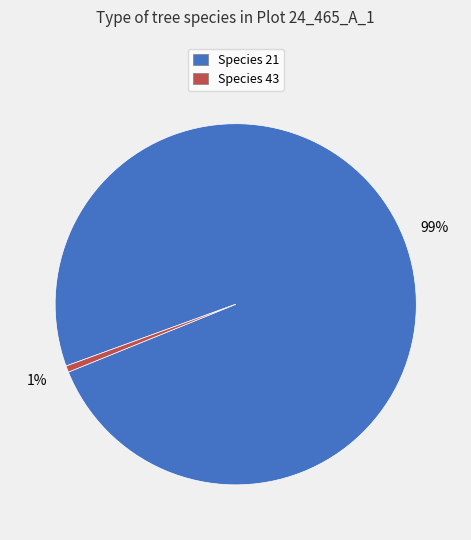

How many slices are in this pie chart?

2